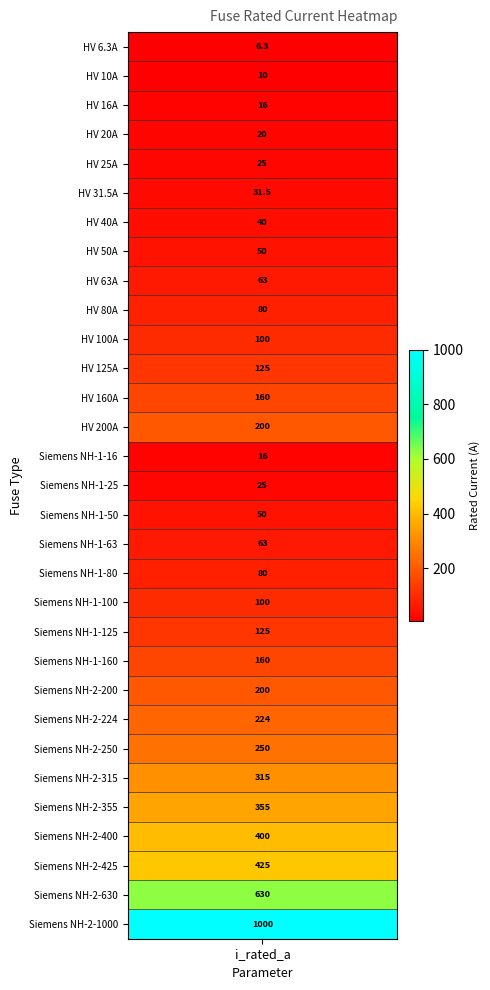

What is the sum of all values?

5344.8